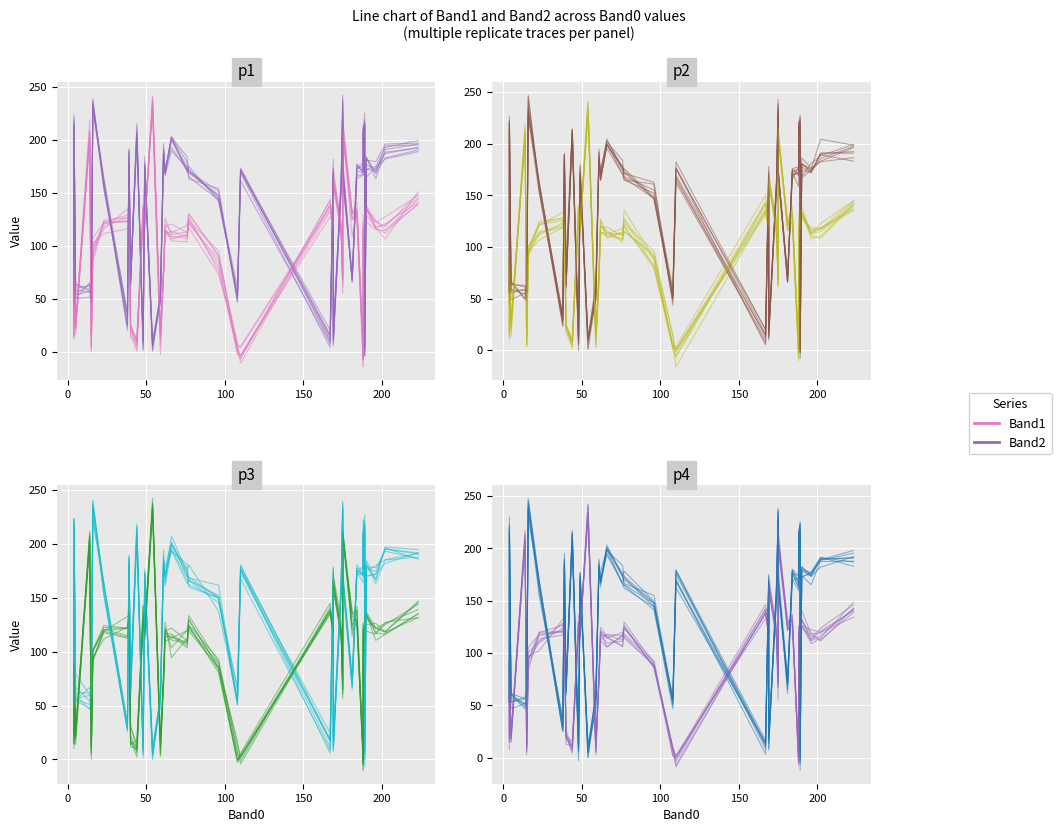

What are all the series names shown in the legend?

Band1, Band2